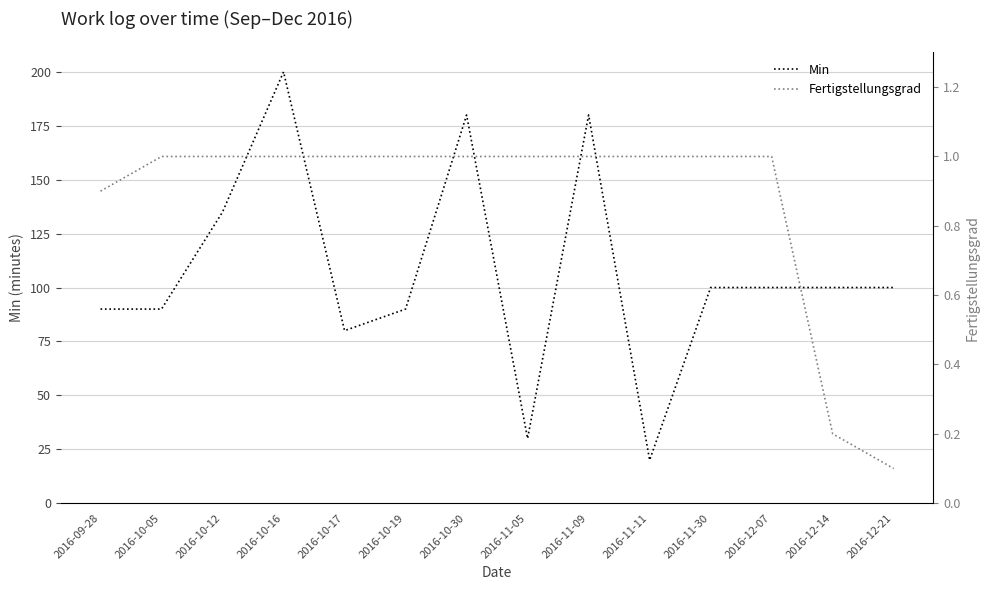

At which category is the sum across all series the highest?

2016-10-16